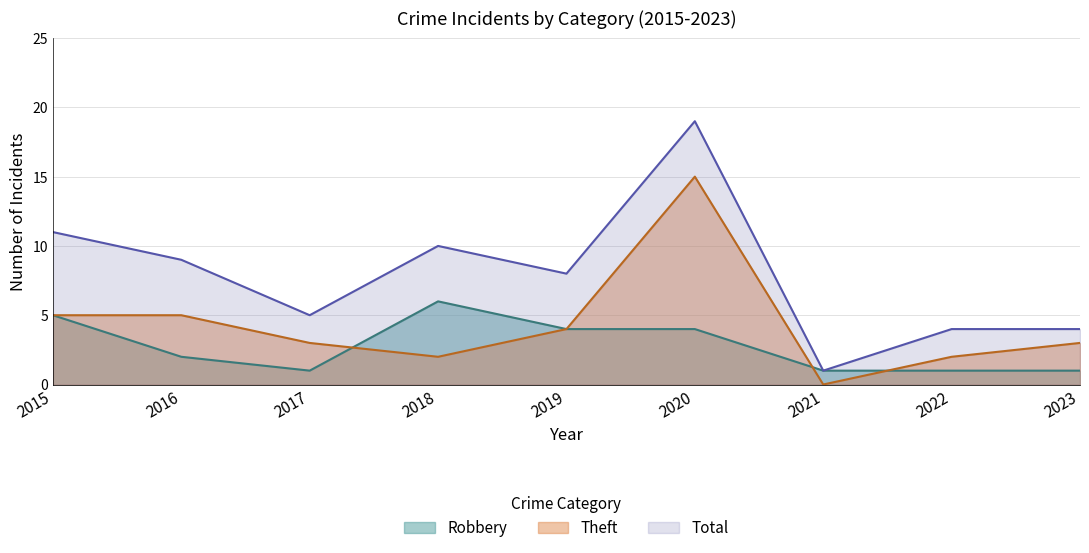

Is the value of Theft at 2016 greater than the value of Robbery at 2020?

Yes